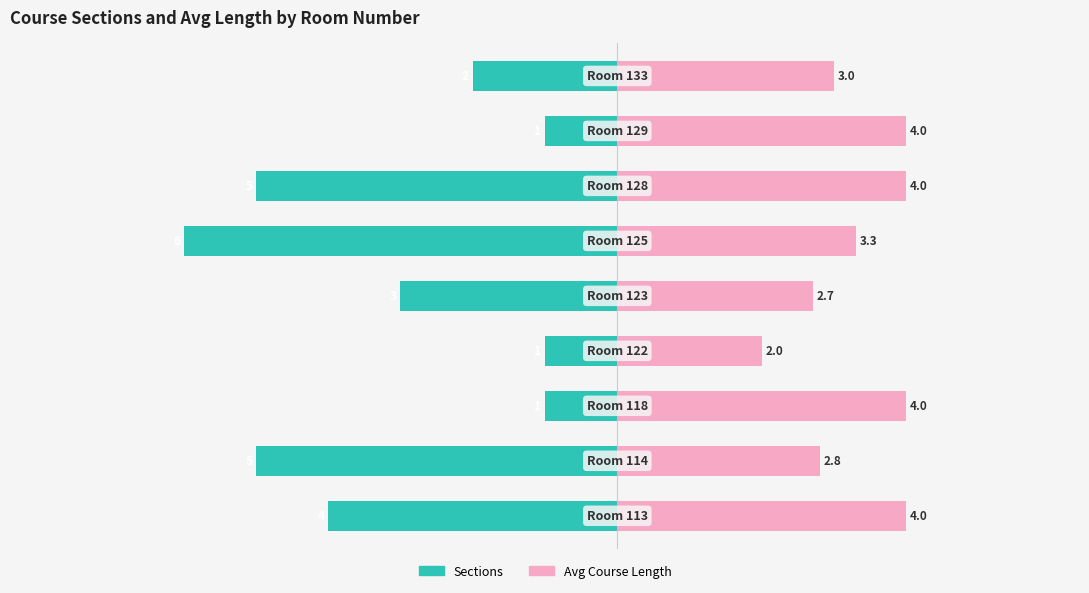

Which series has the widest spread of values?

Sections